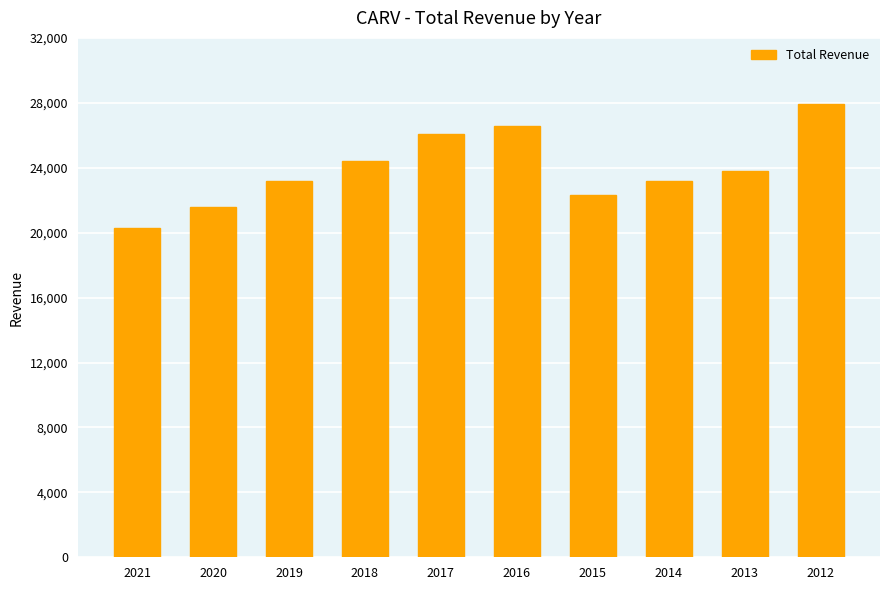

Count the number of categories in the chart.

10